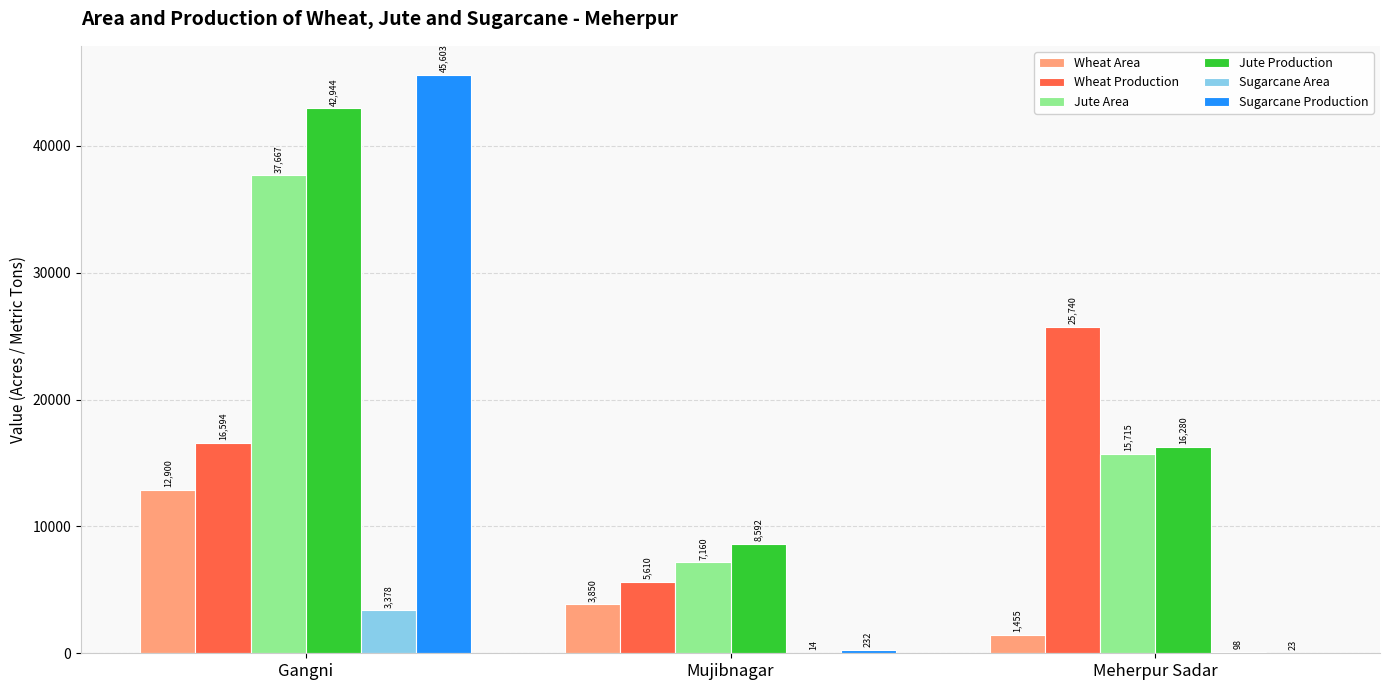

Count the number of categories in the chart.

3